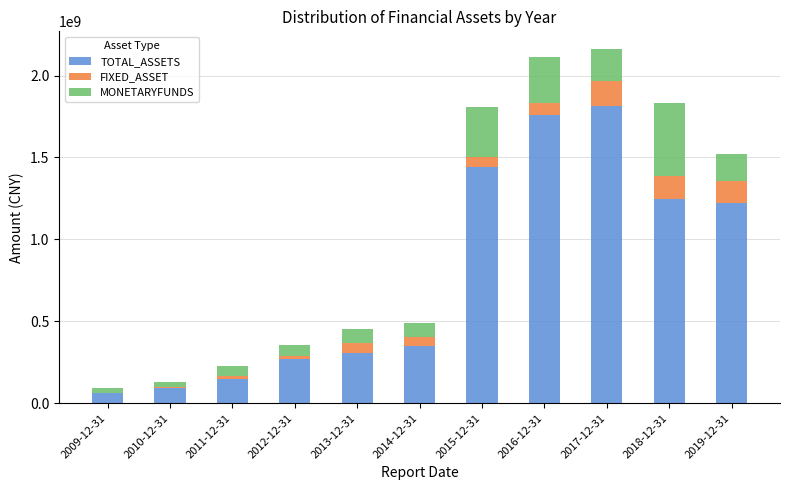

What value does the TOTAL_ASSETS series have at 2016-12-31?

1756349054.7